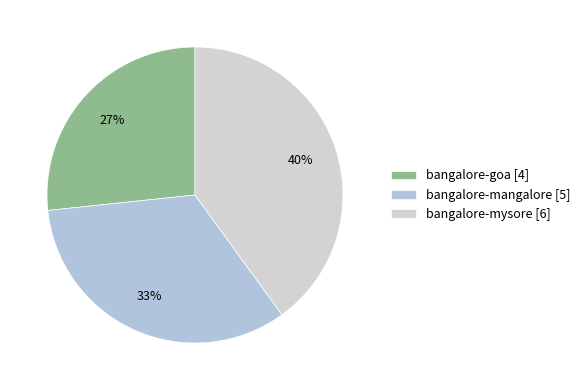

To the nearest percent, what is the difference between the largest and smallest slice percentages?

13%